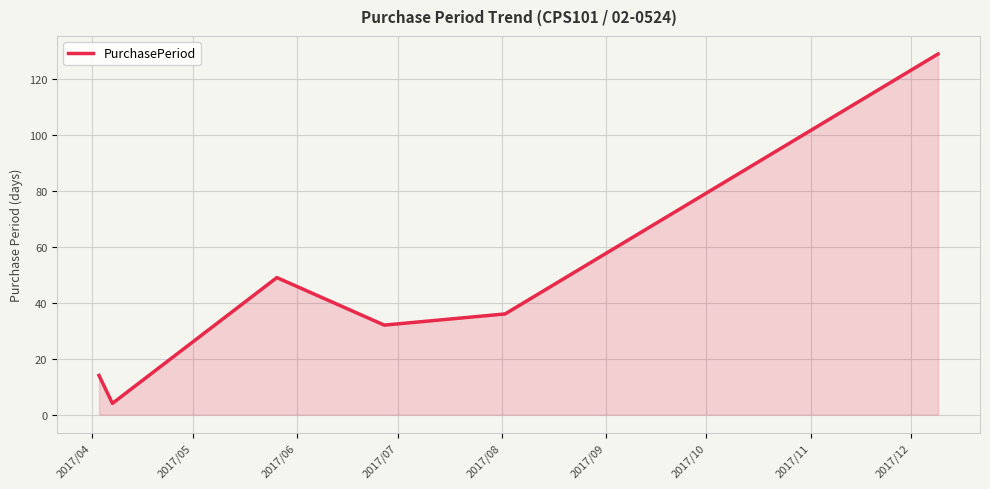

What is the minimum value shown in the chart?

4